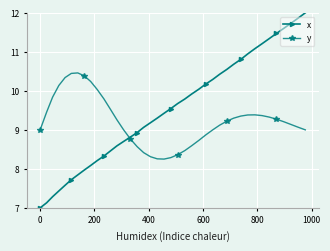

Which series has the largest range (max minus min)?

x